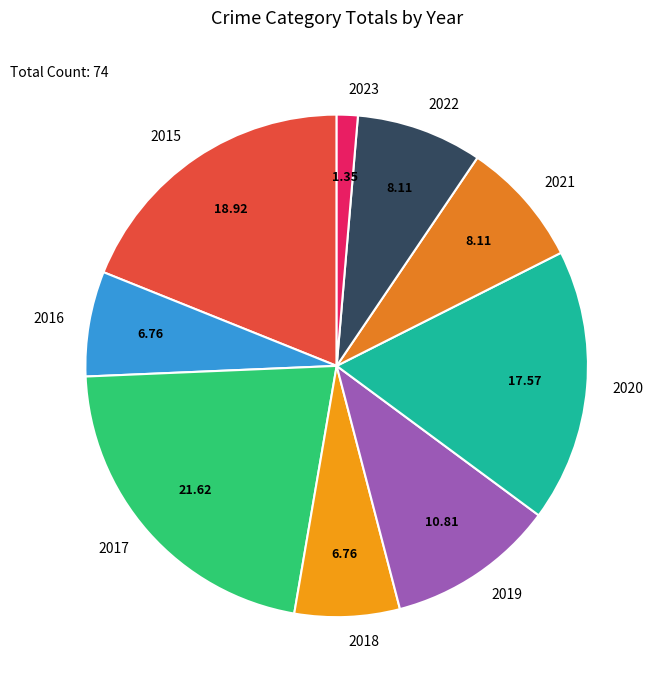

Which slice is the largest?

2017